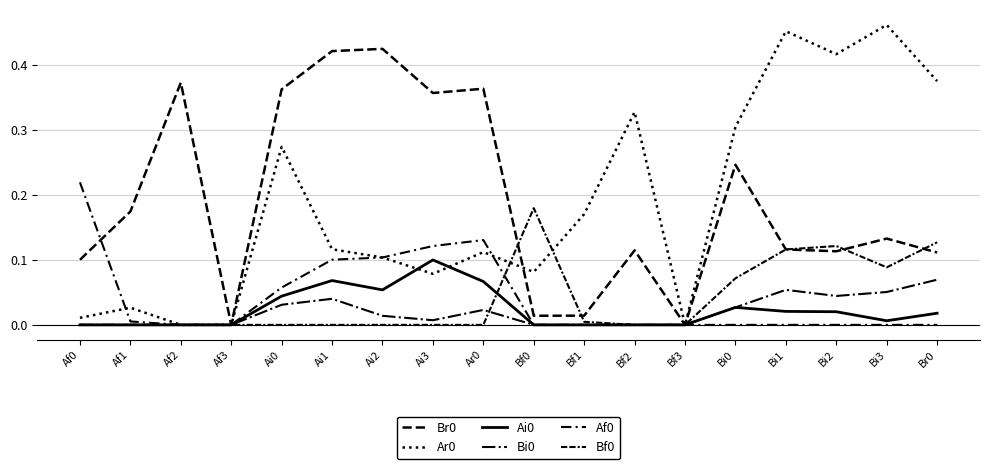

At Bi2, list the series in order from smallest to largest.

Af0, Ai0, Bi0, Br0, Bf0, Ar0